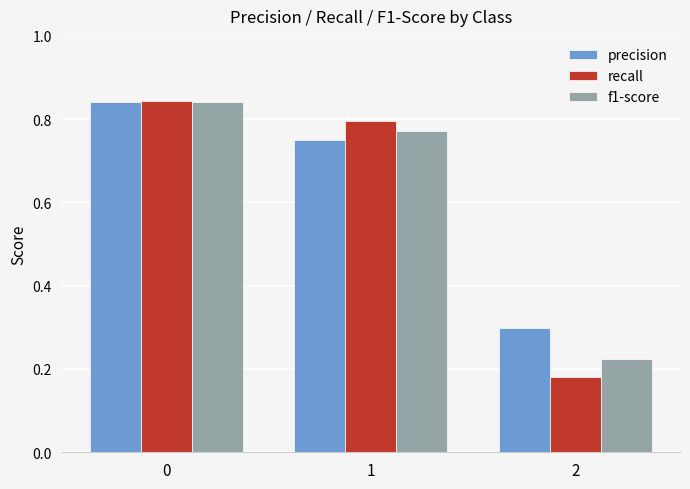

Count the precision values in the range 0 to 1.

3